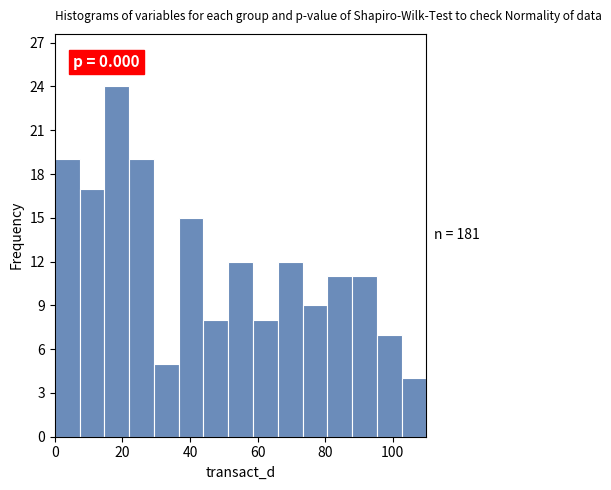

Read against the x-axis, roughly where is the centre of the tallest bar?

18